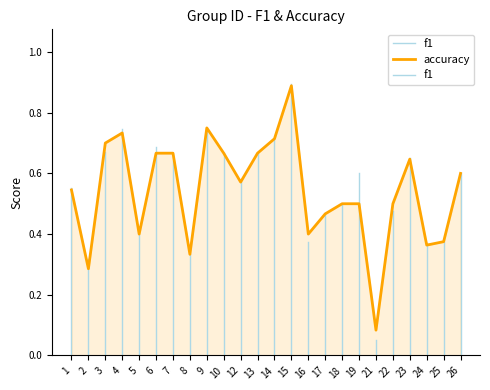

What is the value of the 1st point from the left?

0.5